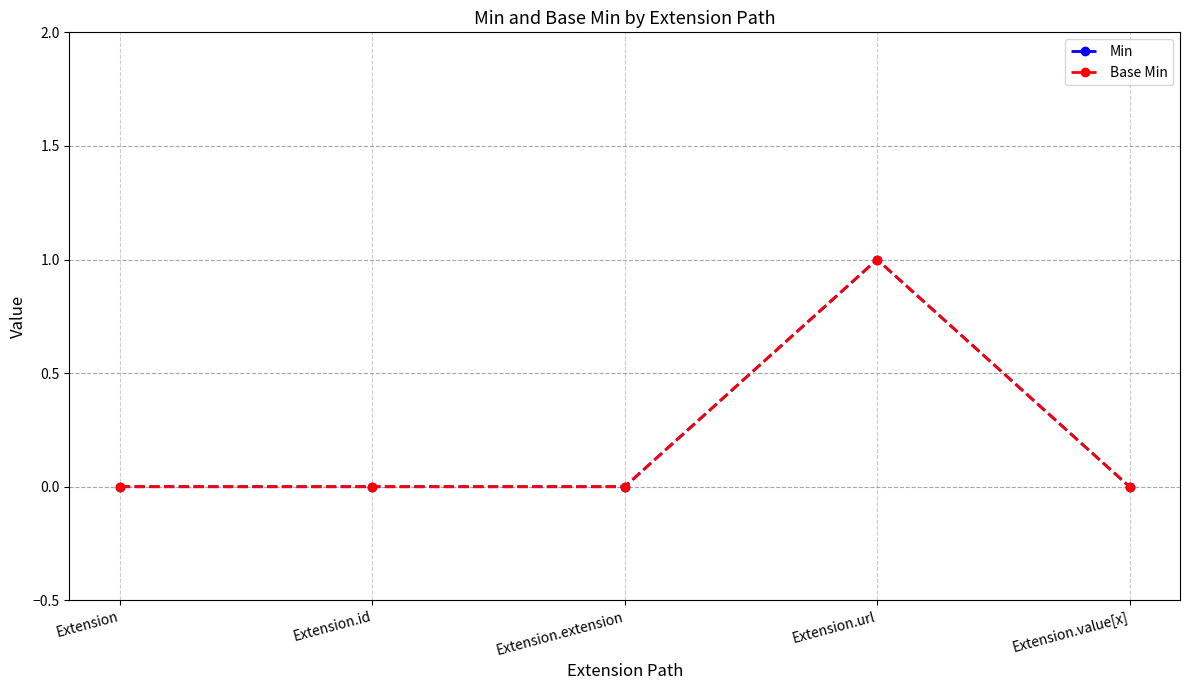

True or false: Base Min has more than 2 points higher than both neighbors.

False